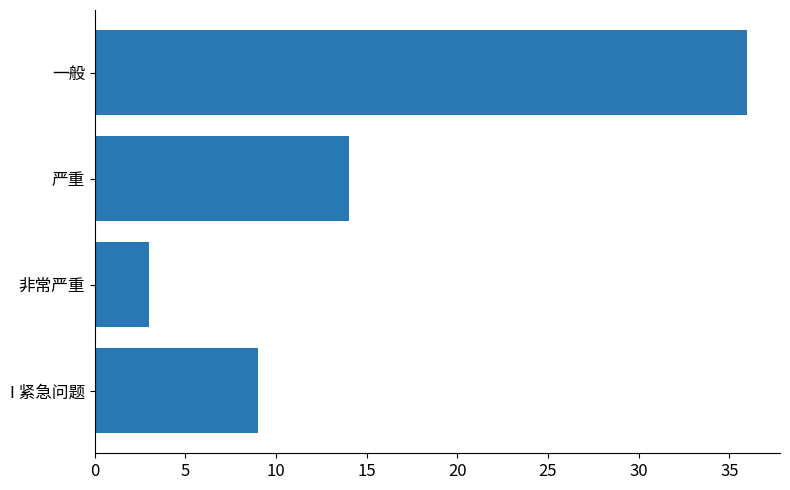

Which label corresponds to the largest value in the chart?

一般